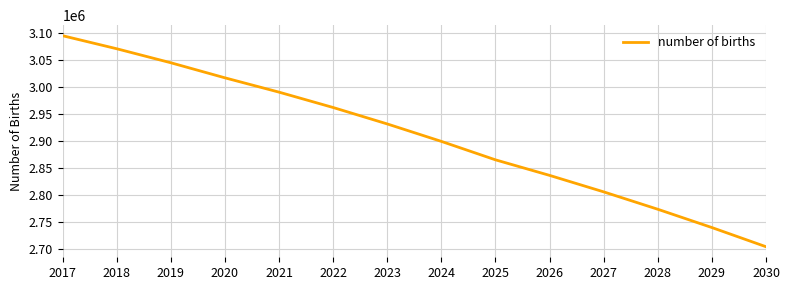

List the labels in order of value, smallest first.

2030, 2029, 2028, 2027, 2026, 2025, 2024, 2023, 2022, 2021, 2020, 2019, 2018, 2017